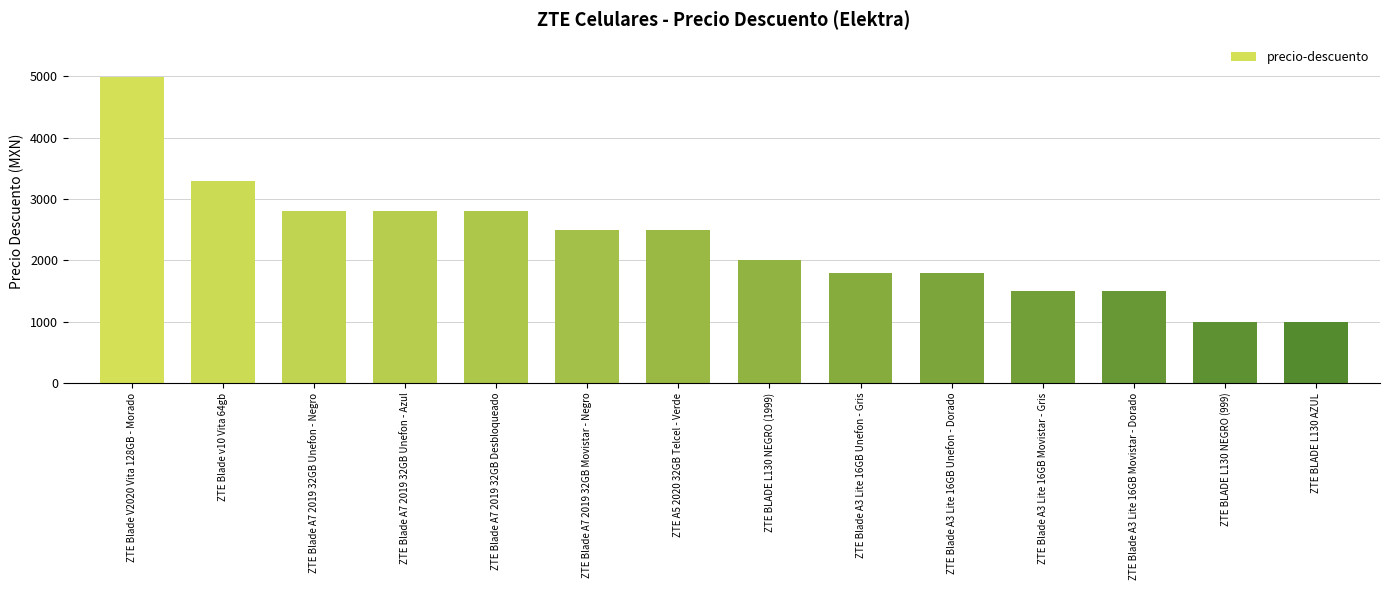

Between ZTE Blade A3 Lite 16GB Movistar - Gris and ZTE Blade A7 2019 32GB Desbloqueado, which is larger?

ZTE Blade A7 2019 32GB Desbloqueado